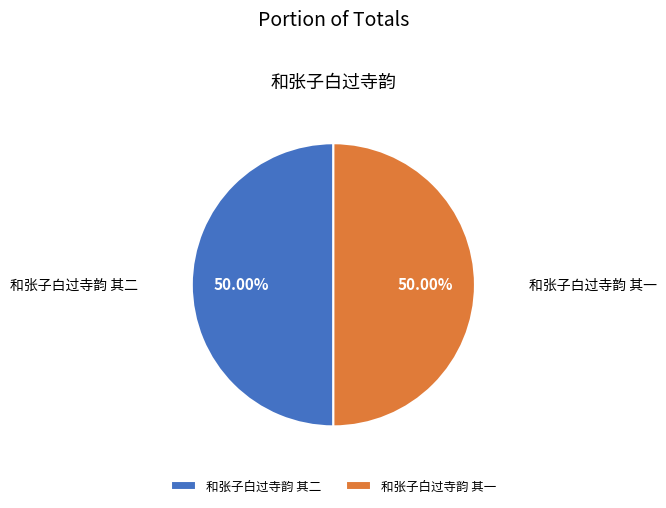

True or false: 和张子白过寺韵 其二 accounts for 64% of the total.

False